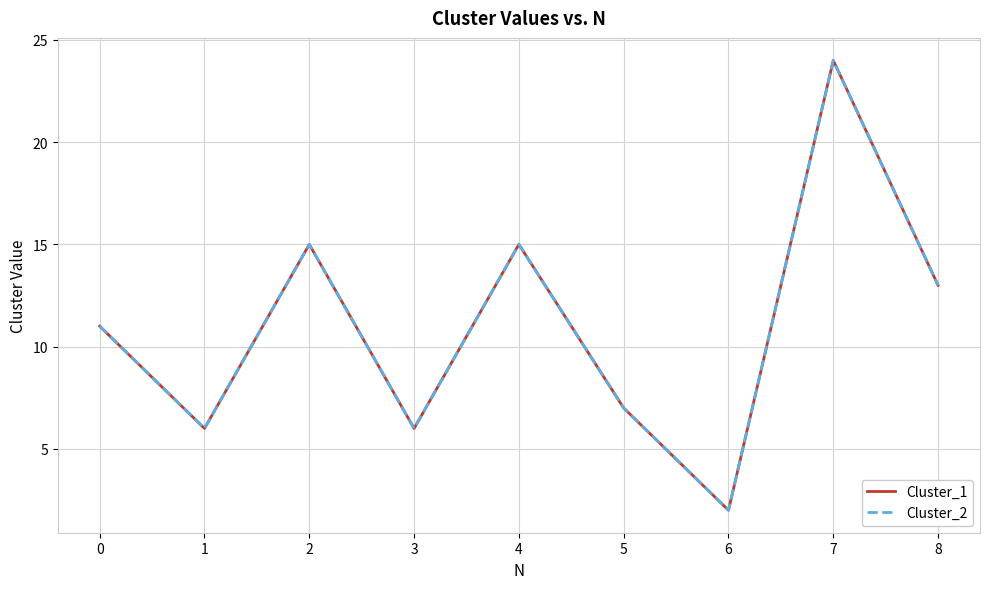

The value of Cluster_1 at 4 is 15. True or false?

True